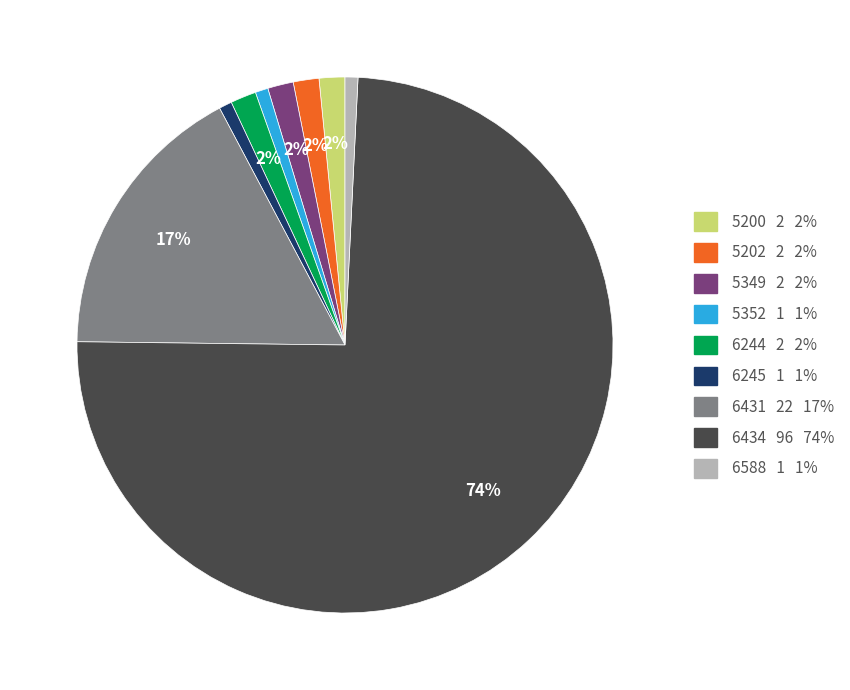

The 5349 slice represents 14% of the pie. True or false?

False